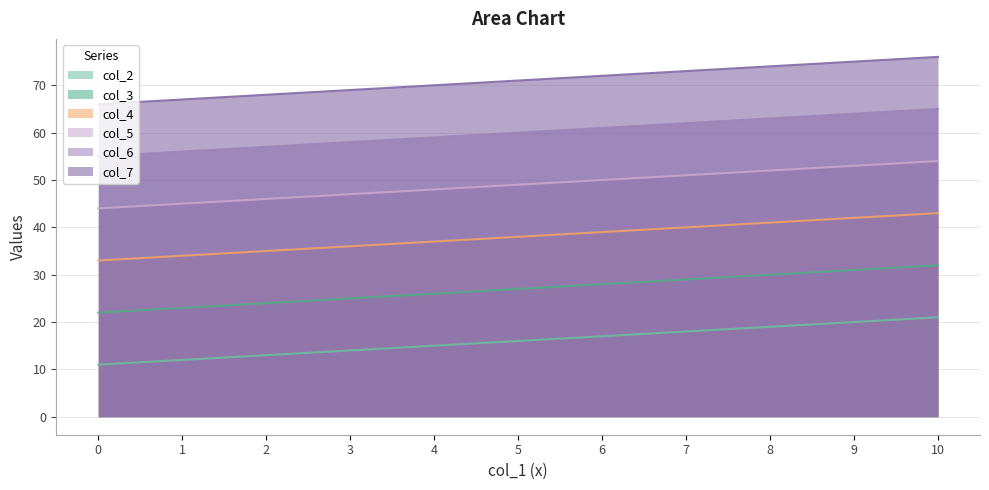

What is the smallest value displayed?

11